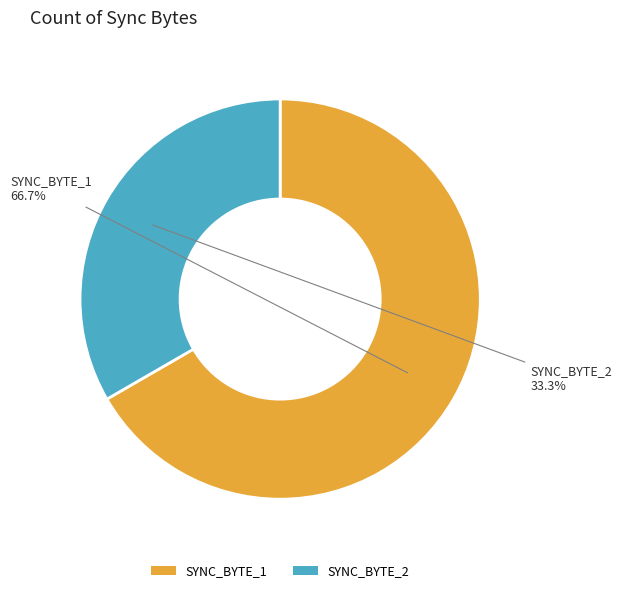

Which category has the smallest portion of the pie?

SYNC_BYTE_2